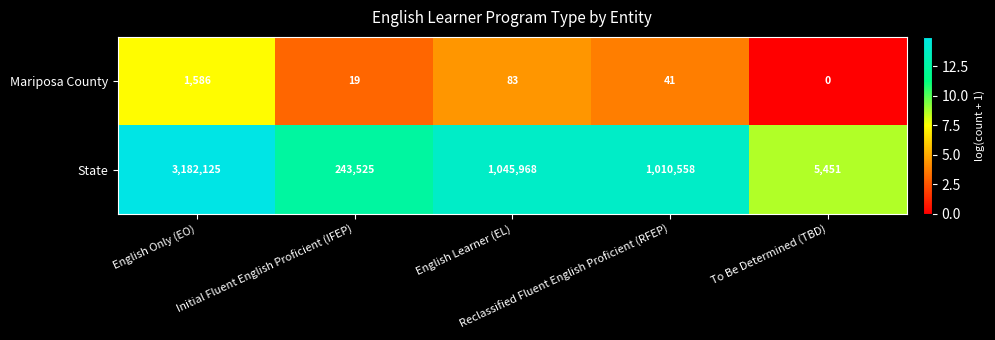

Which series has the largest total across all categories?

State